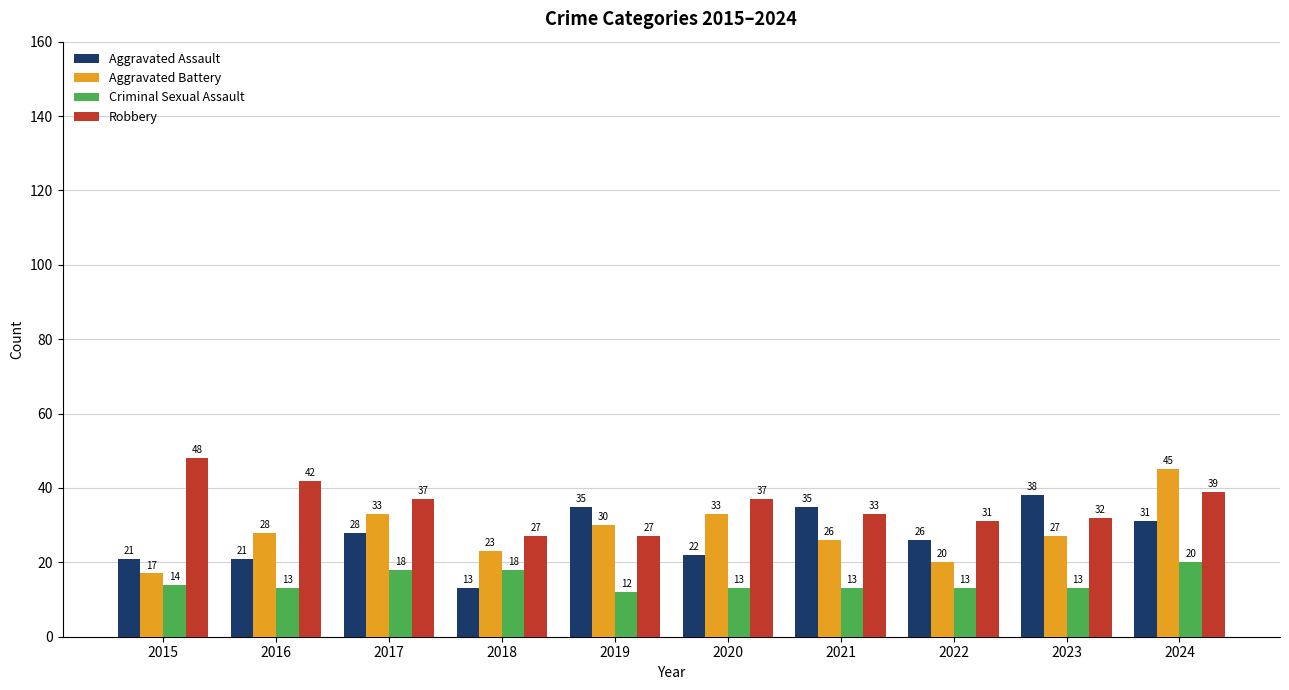

Where is Aggravated Battery nearest to the value 31?

2019